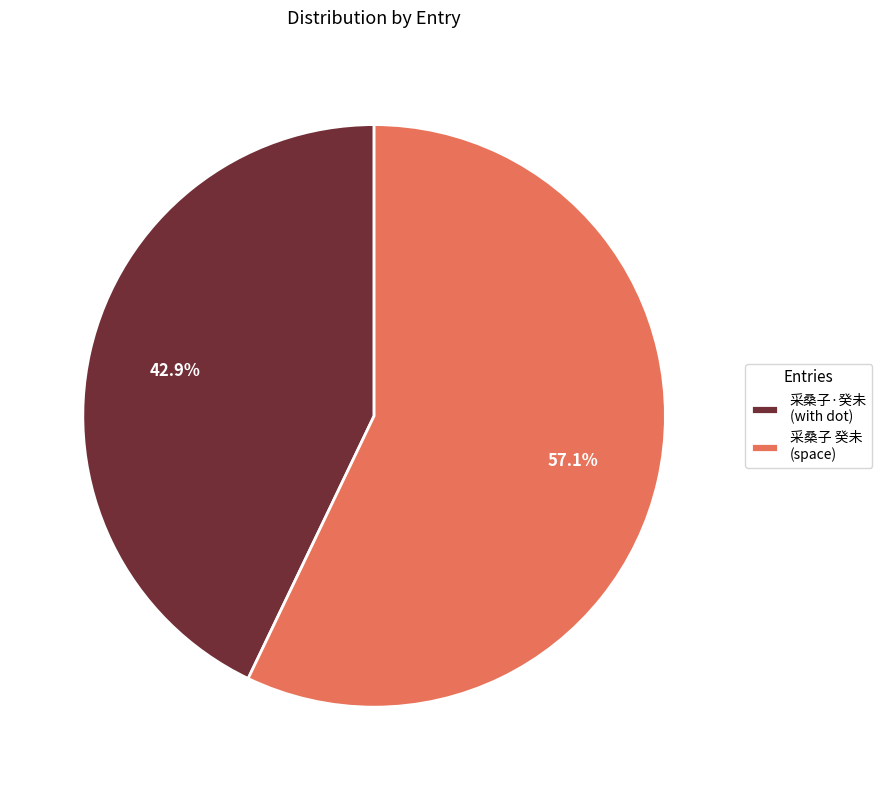

What is the smallest slice in the pie chart?

采桑子·癸未 (with dot)